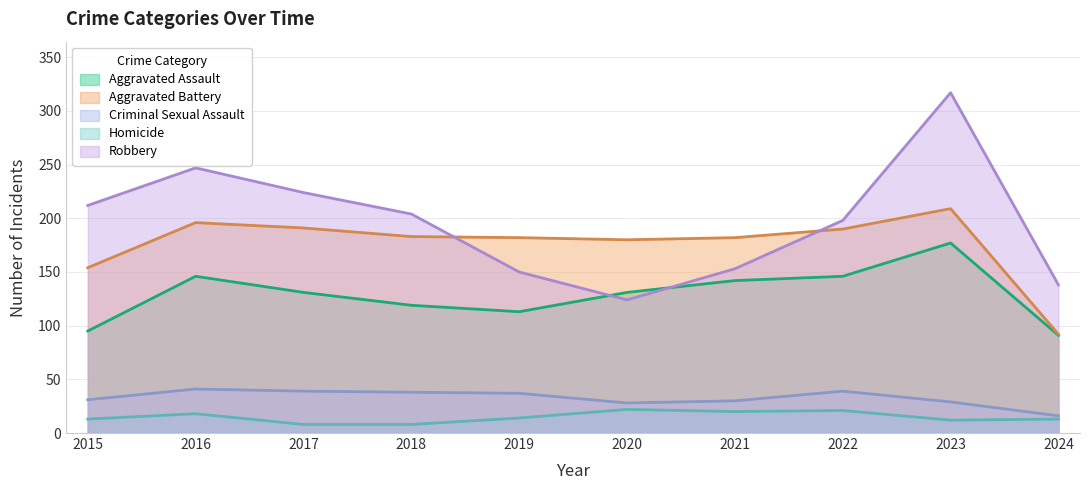

Rank the series at 2019 from lowest to highest value.

Homicide, Criminal Sexual Assault, Aggravated Assault, Robbery, Aggravated Battery